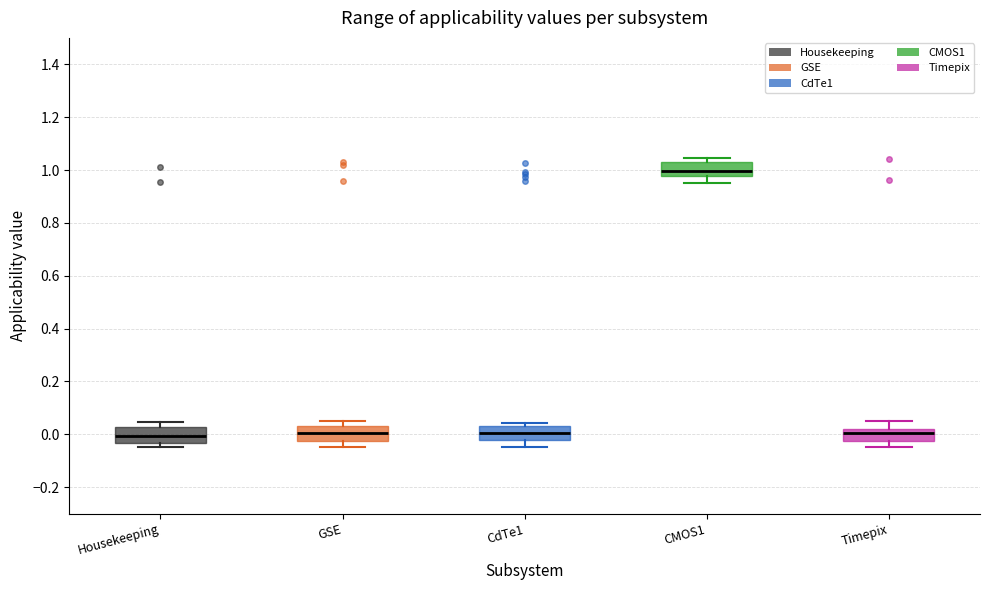

Which box has the highest median line?

CMOS1